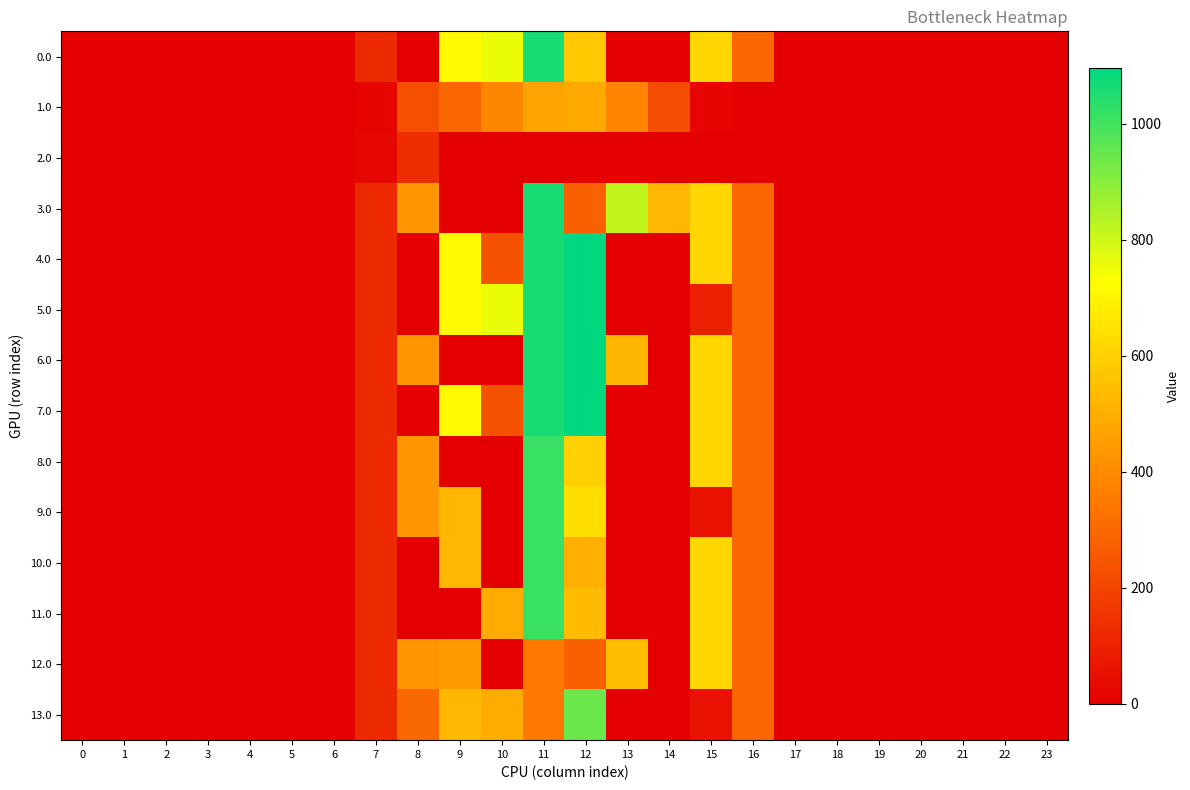

Which series has the widest spread of values?

4.0